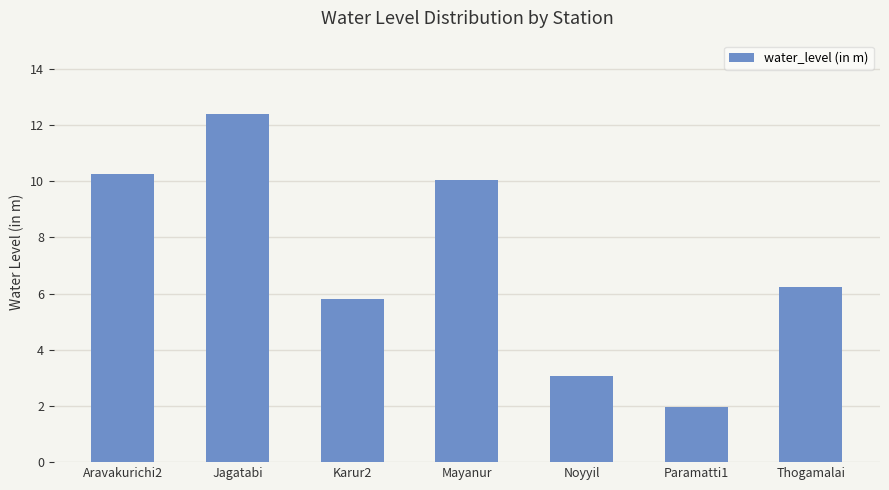

How many data points are less than 6?

3